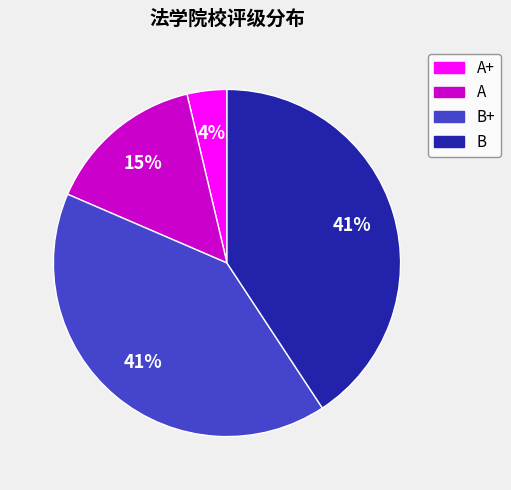

To the nearest percent, what is the average slice percentage?

25%